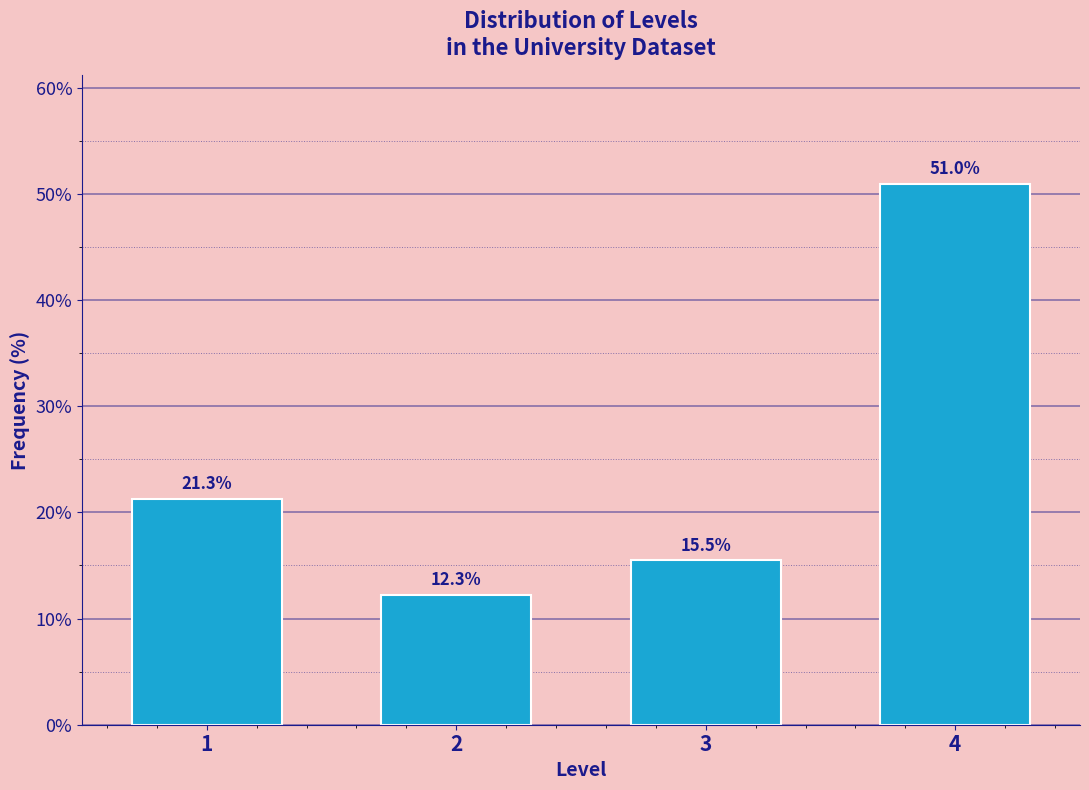

Reading left to right, extract all data points from this chart.

21.3	12.3	15.5	51.0